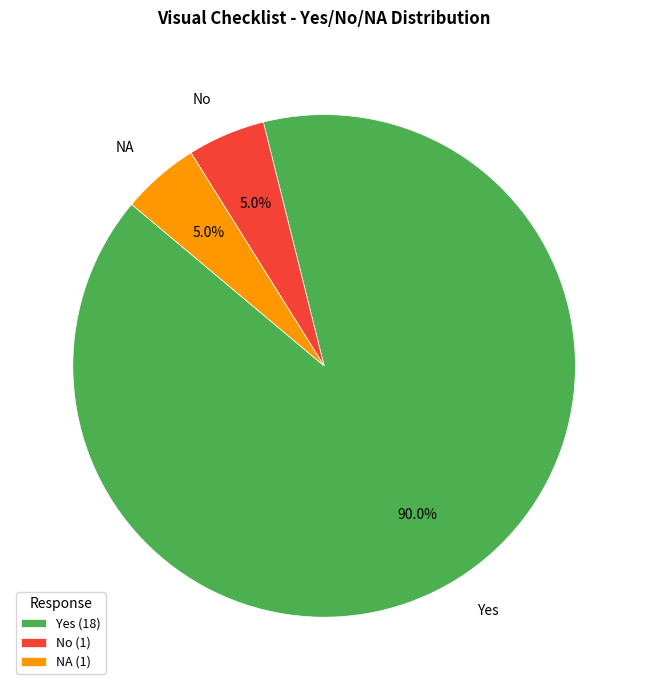

The Yes slice represents 85% of the pie. True or false?

False